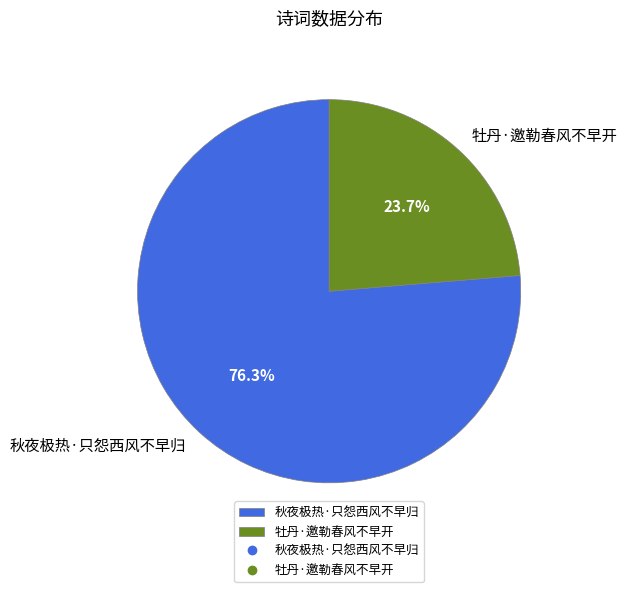

Which category has the biggest portion of the pie?

秋夜极热·只怨西风不早归